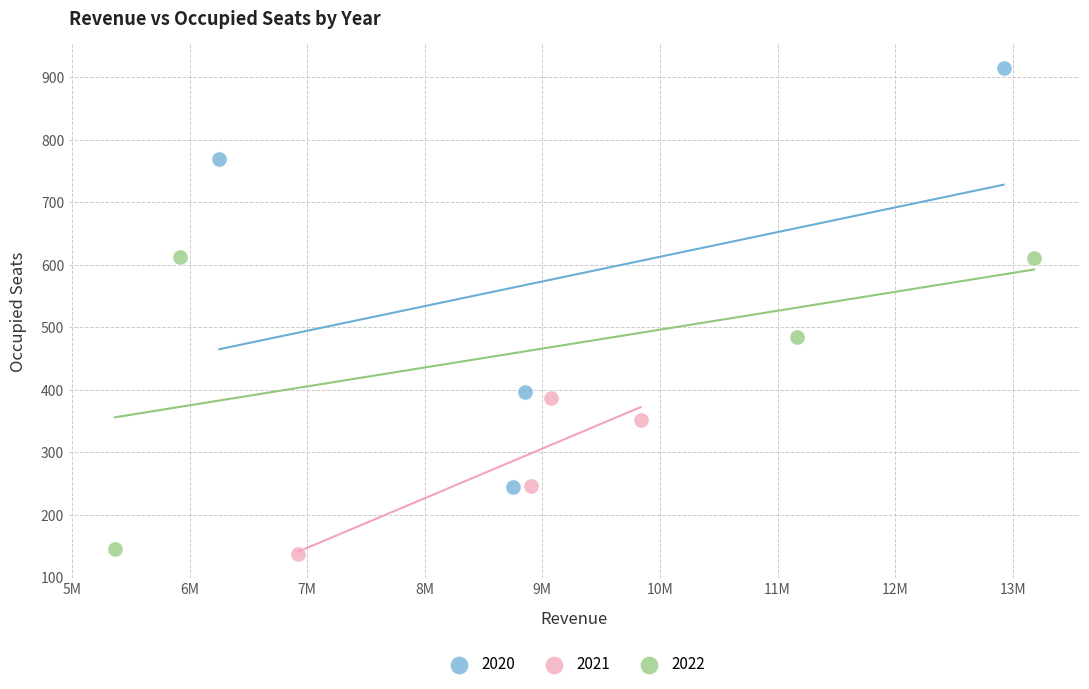

Which series contains the highest Y value?

2020